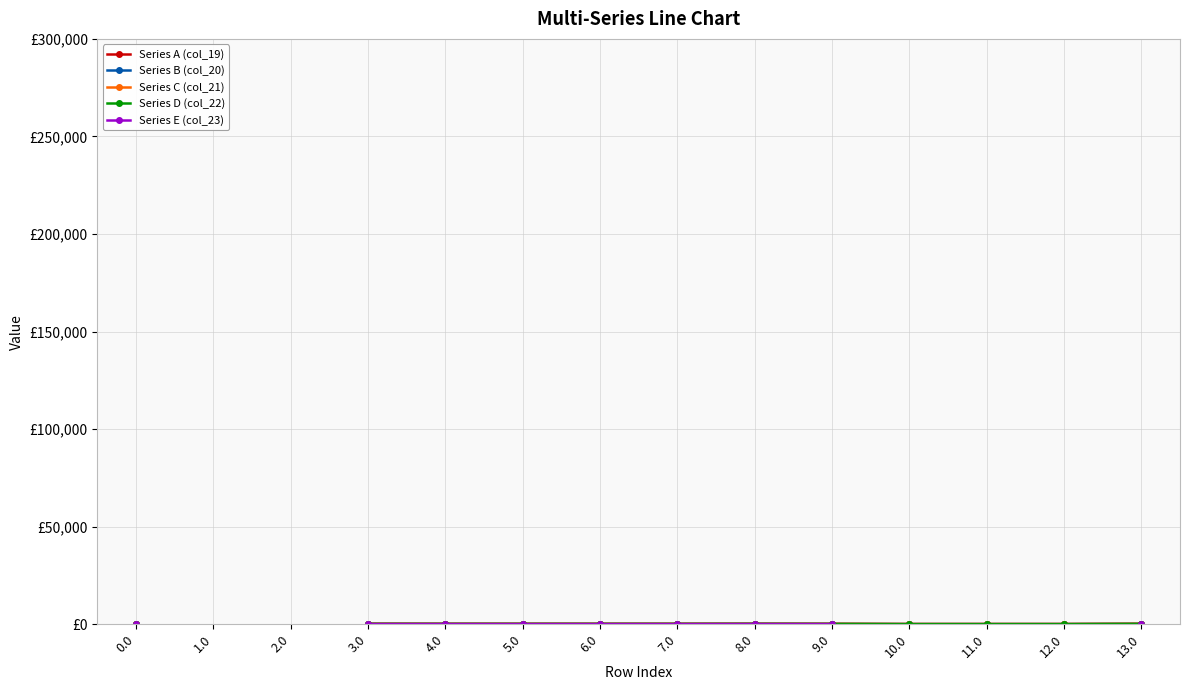

What is the maximum value shown in the chart?

233.5